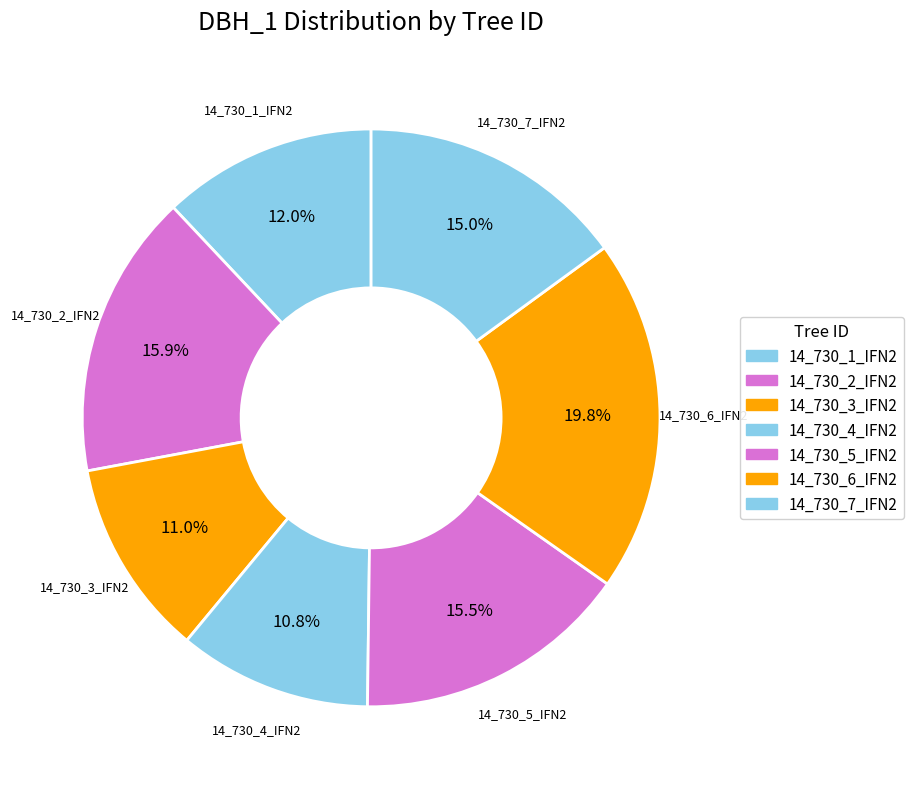

What is the smallest slice in the pie chart?

14_730_4_IFN2